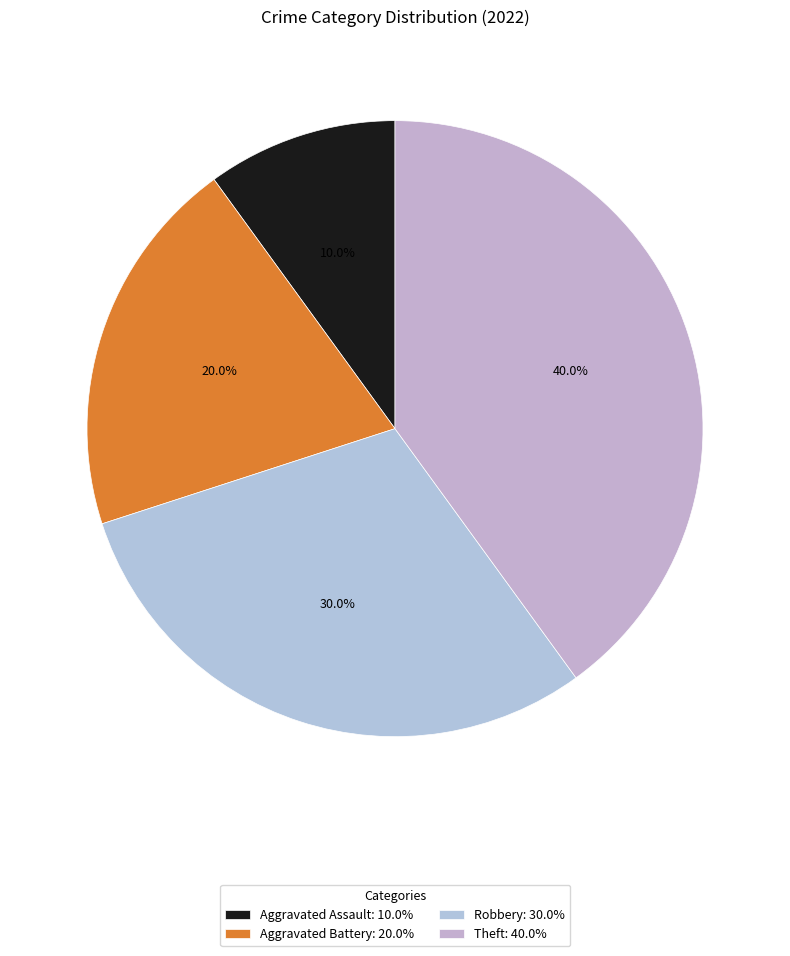

How much of the chart is everything except Aggravated Assault?

90.0%